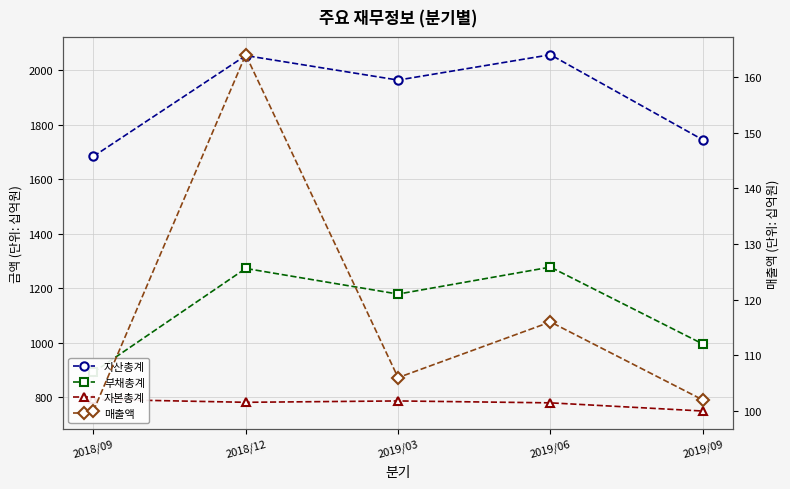

At which category does the chart reach its peak across all series?

2019/06